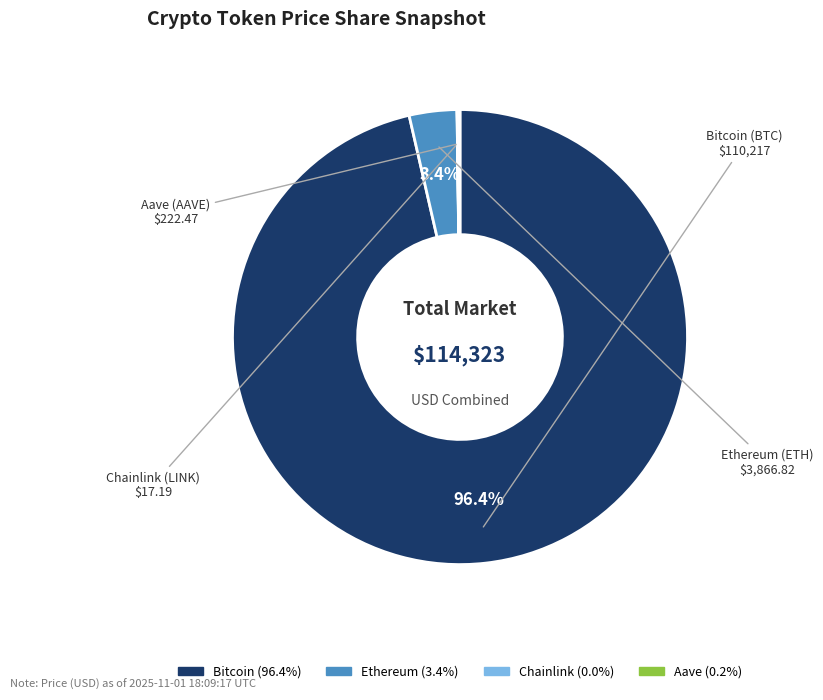

Which slice is the largest?

Bitcoin